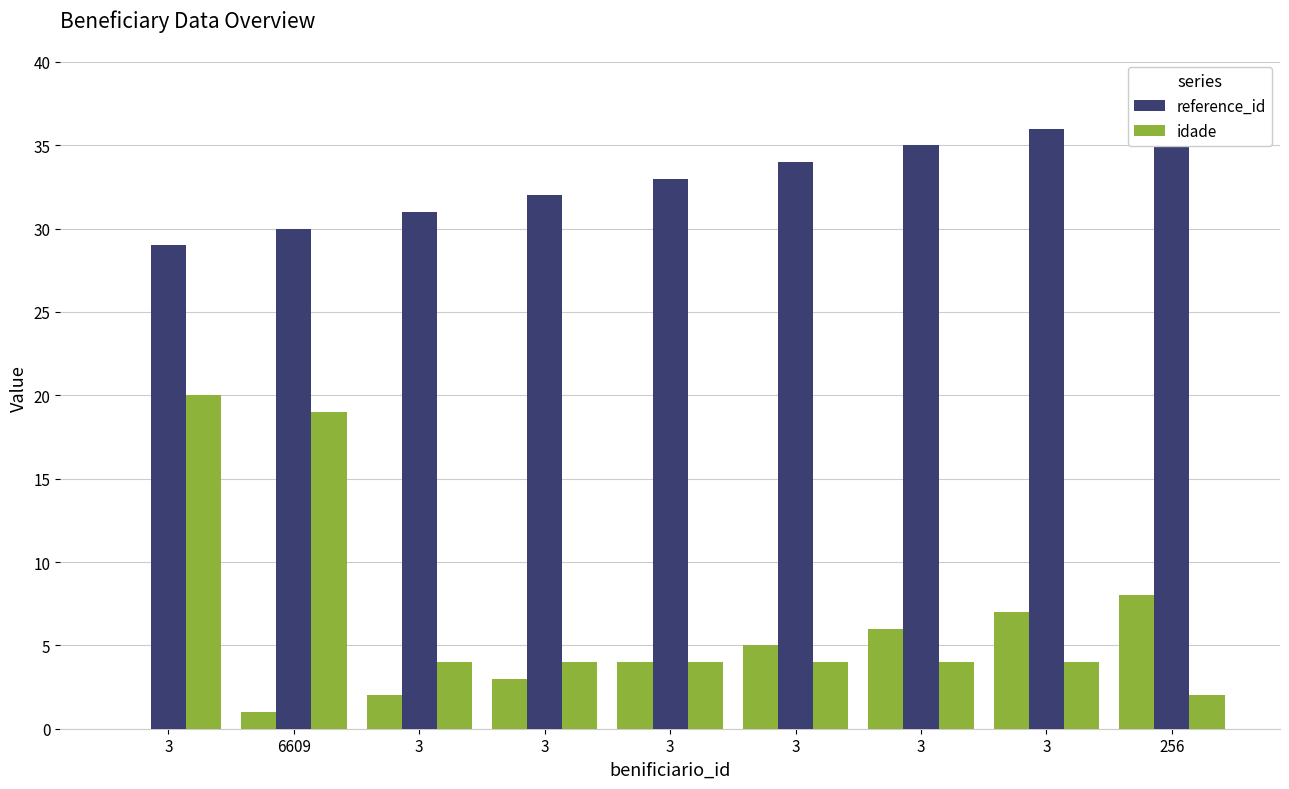

How many bars are there in total?

18